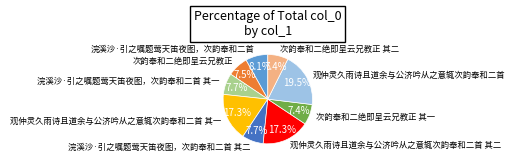

What is the ratio of the value at 浣溪沙·引之嘱题莺天笛夜图，次韵奉和二首 其二 to the value at 浣溪沙·引之嘱题莺天笛夜图，次韵奉和二首?

1.0